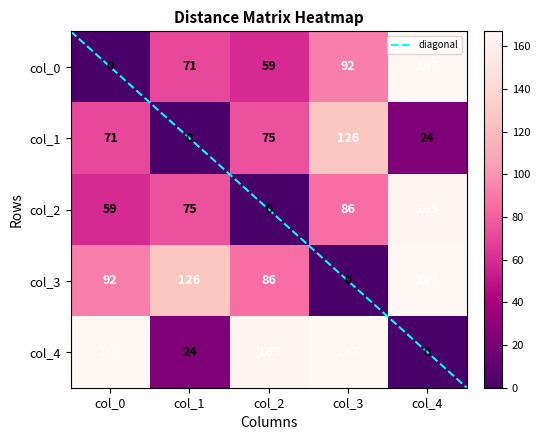

How many values in row0 are above zero?

4